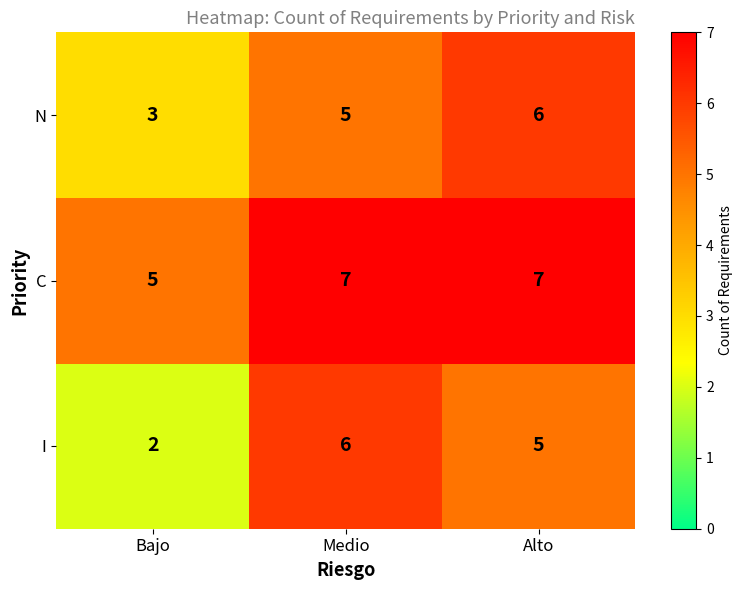

Rank the series at Medio from lowest to highest value.

N, I, C